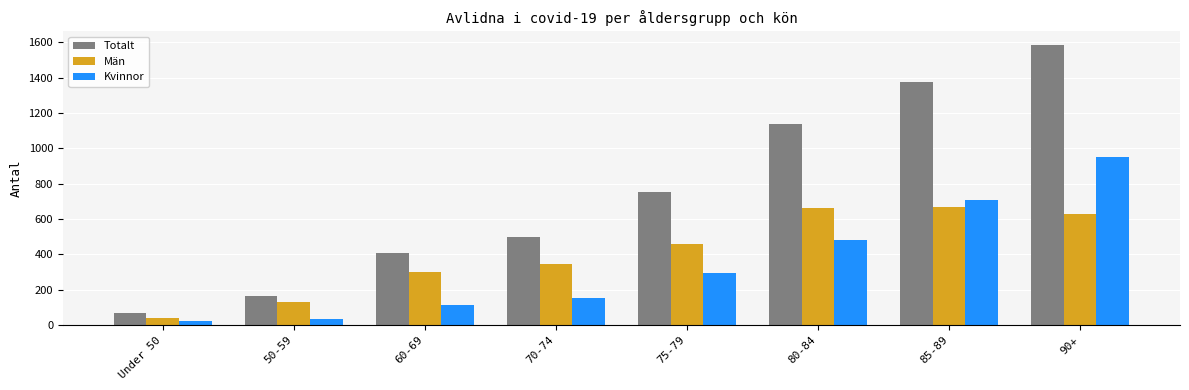

The Kvinnor series shows 57 at 60-69. True or false?

False